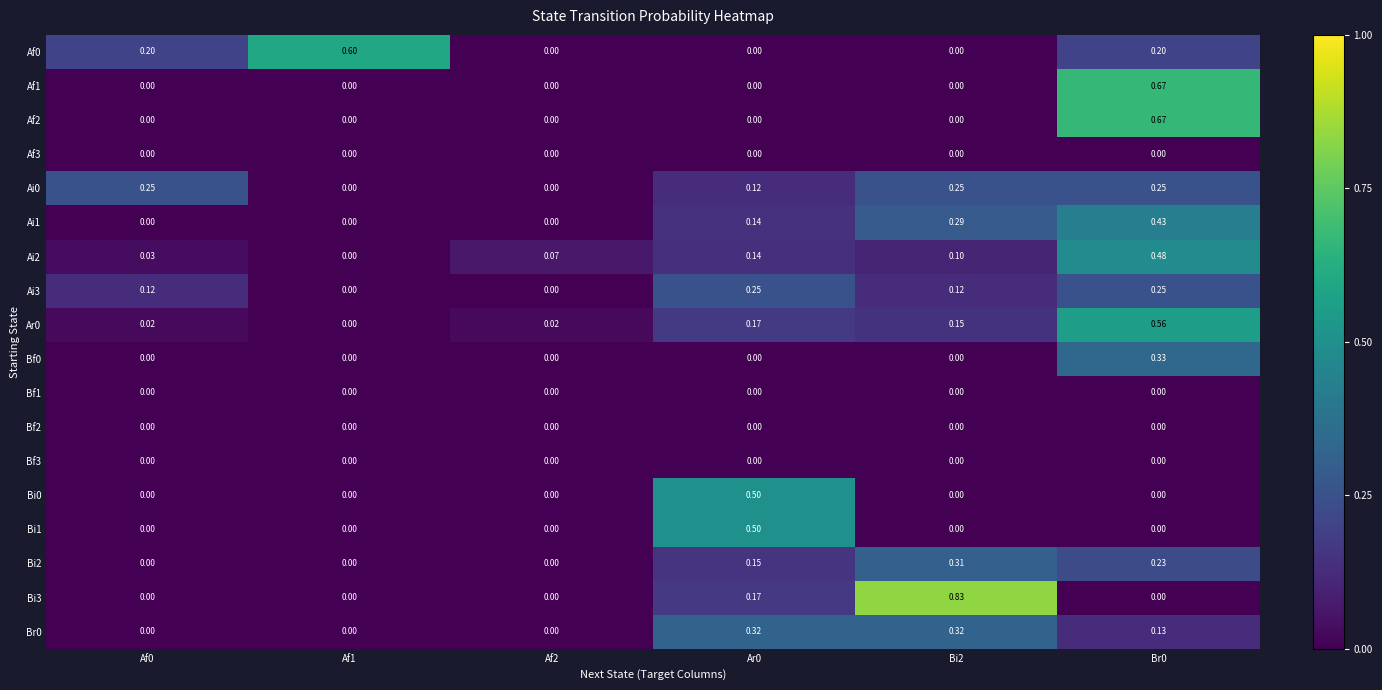

How many distinct data groups are displayed?

18